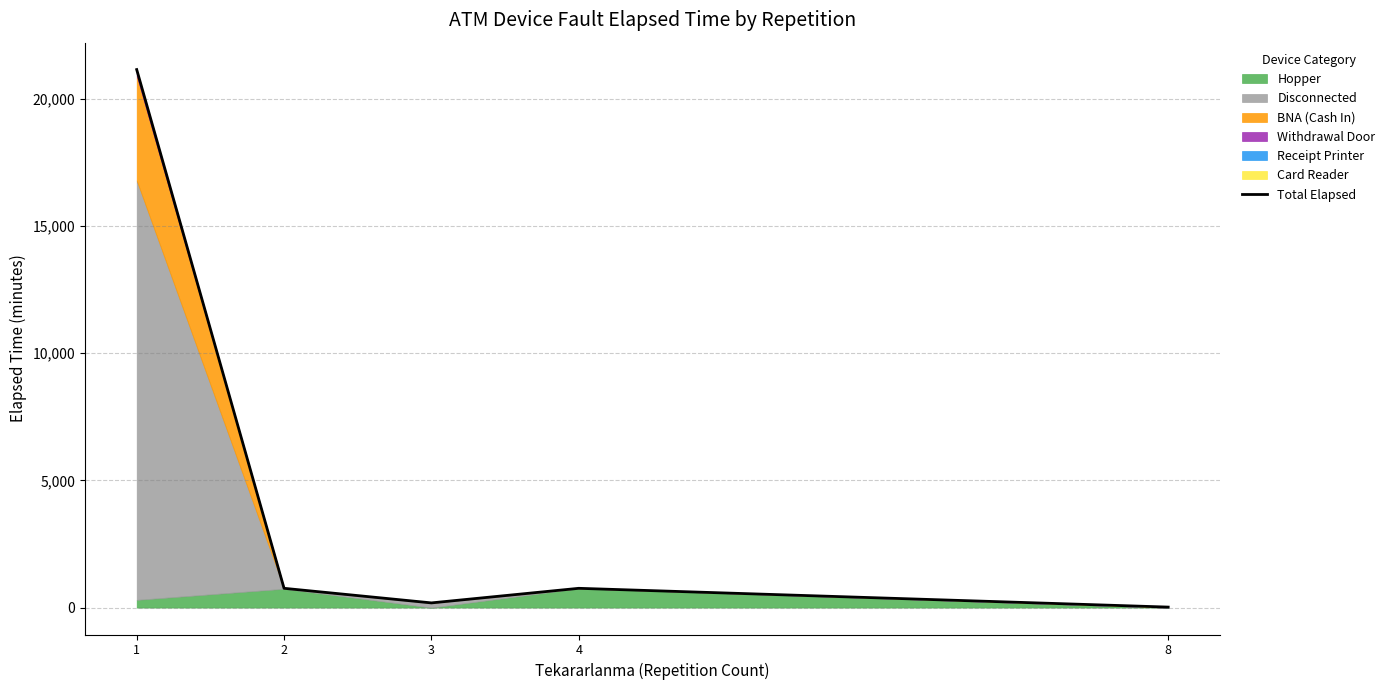

What is the value of the 3rd point from the left?

185.0